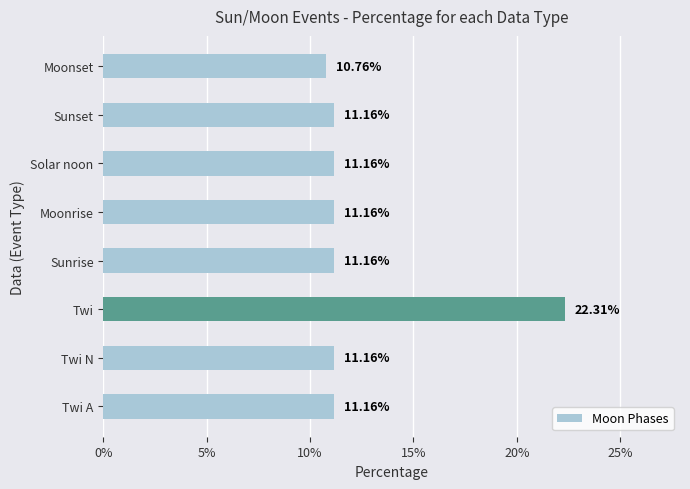

Which category has the lowest value across all series?

Moonset